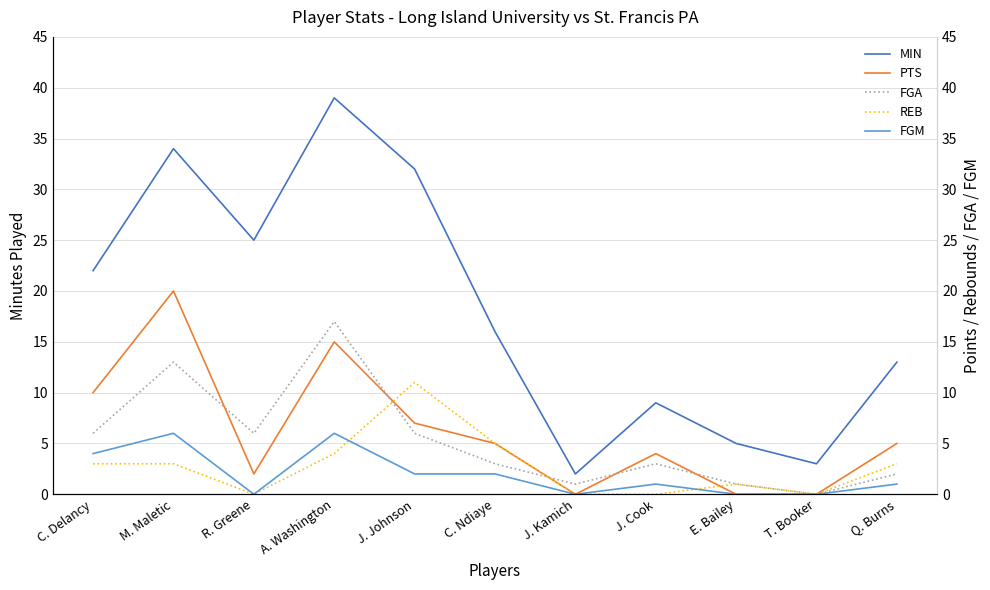

What is the sum of the FGA values at C. Delancy and Q. Burns?

8